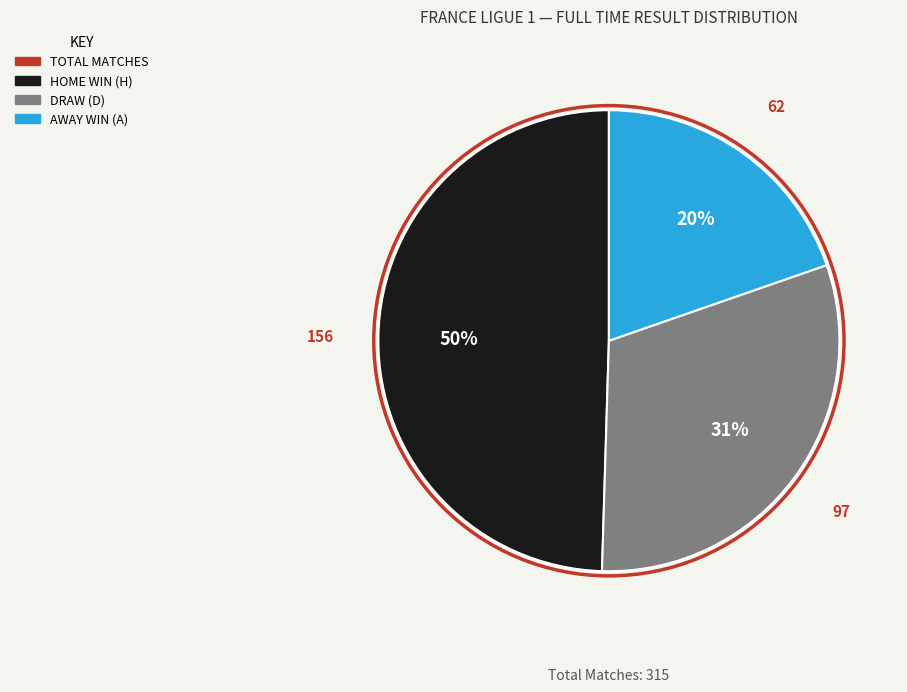

Does any single category account for the majority?

No